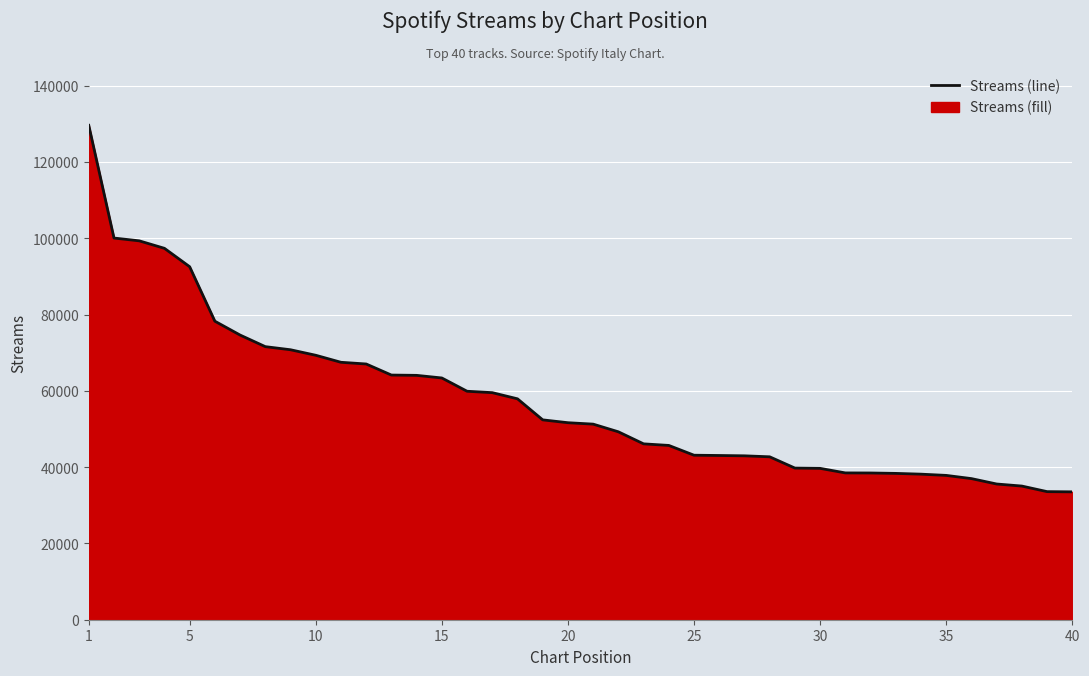

What is the minimum value shown in the chart?

33522